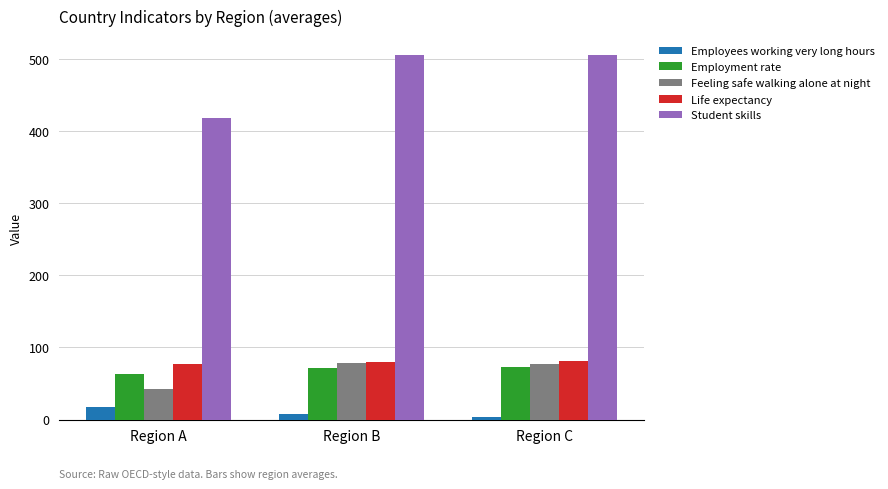

Which series changed the most between Region A and Region C?

Student skills